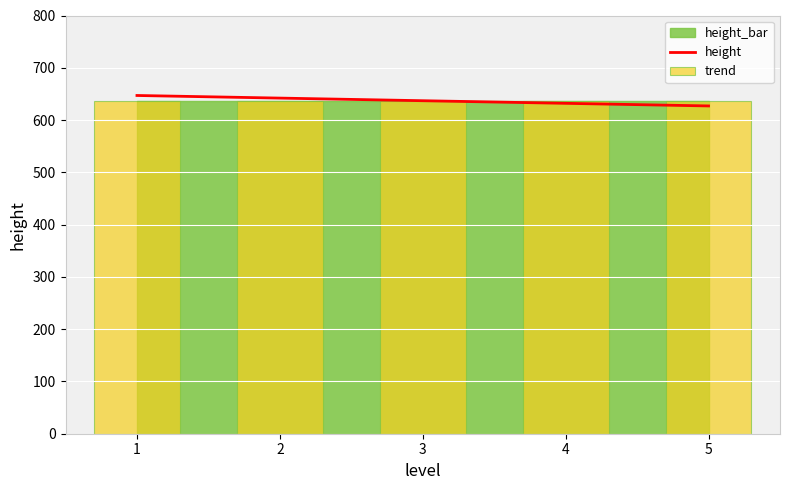

The value of height_bar at 2 is 637. True or false?

True